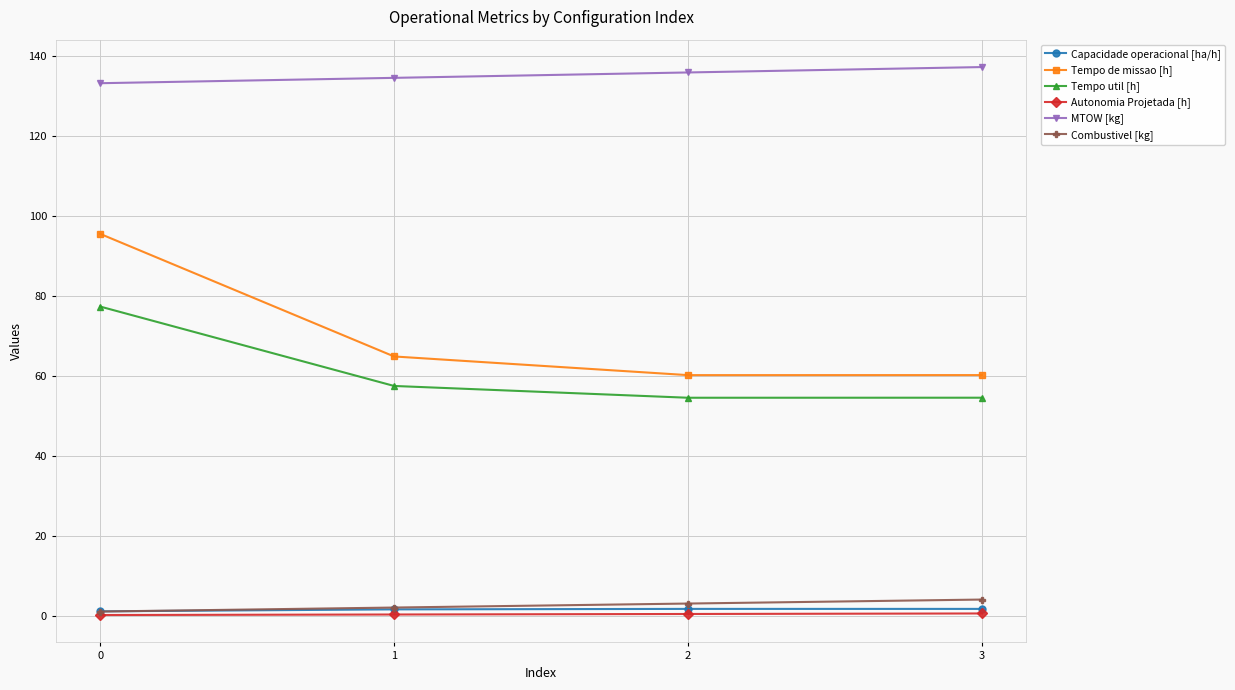

What is the minimum value for MTOW [kg]?

133.2